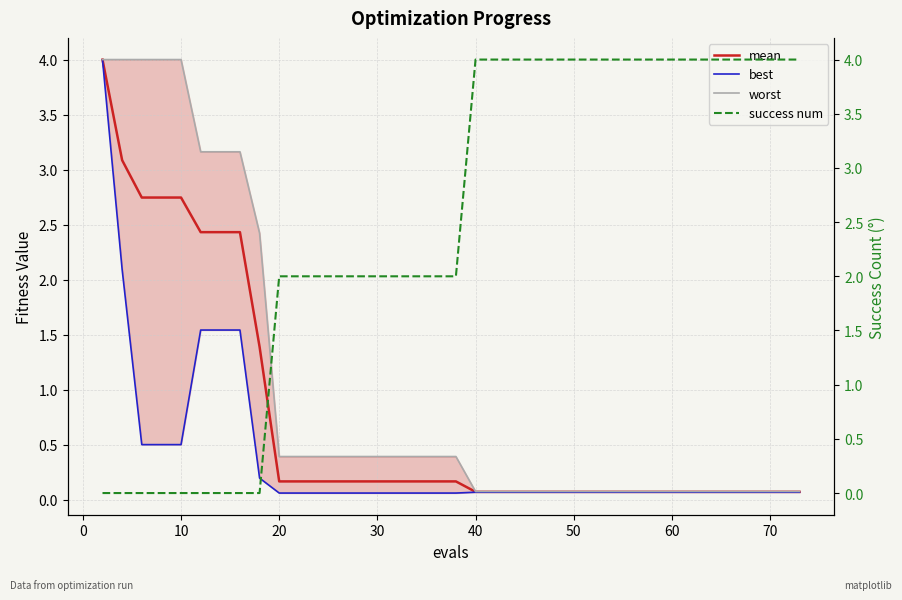

What is the highest value of the mean series?

4.0